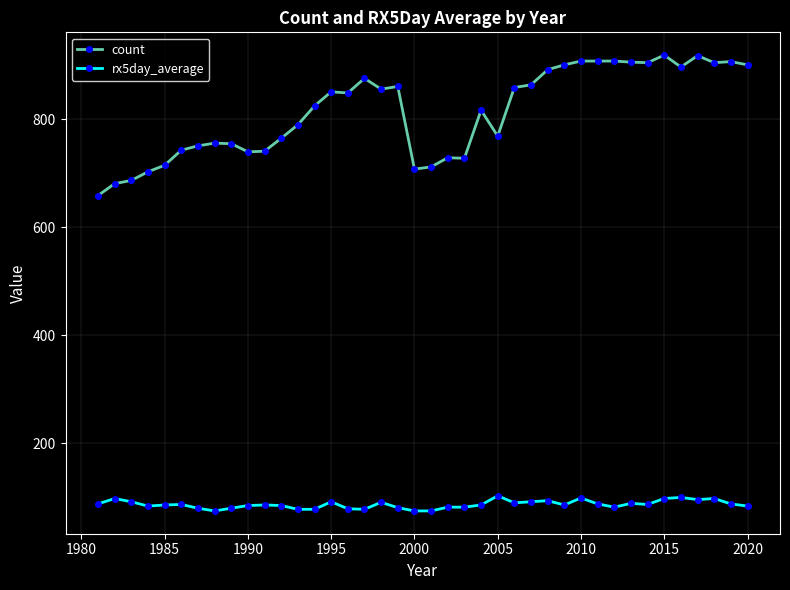

What is the difference between the maximum and minimum values in the count series?

260